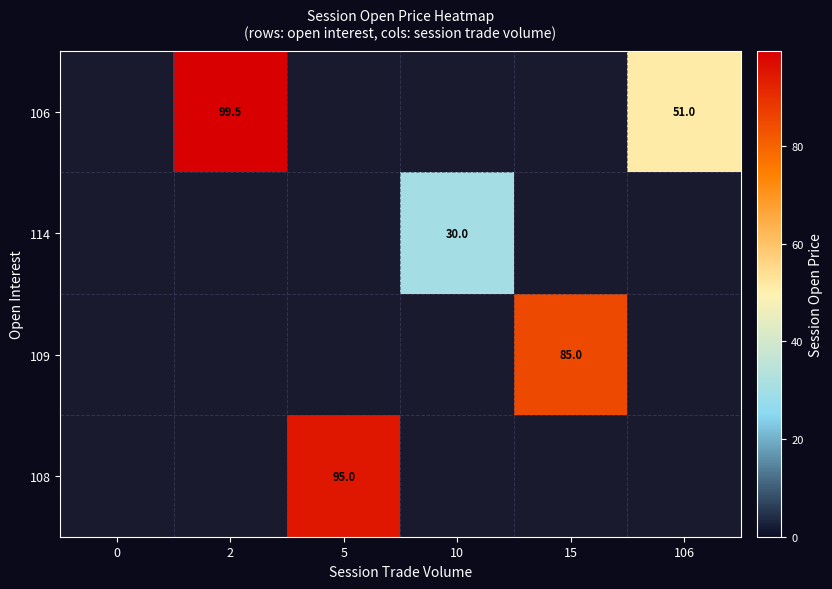

What is the greatest value displayed?

99.5